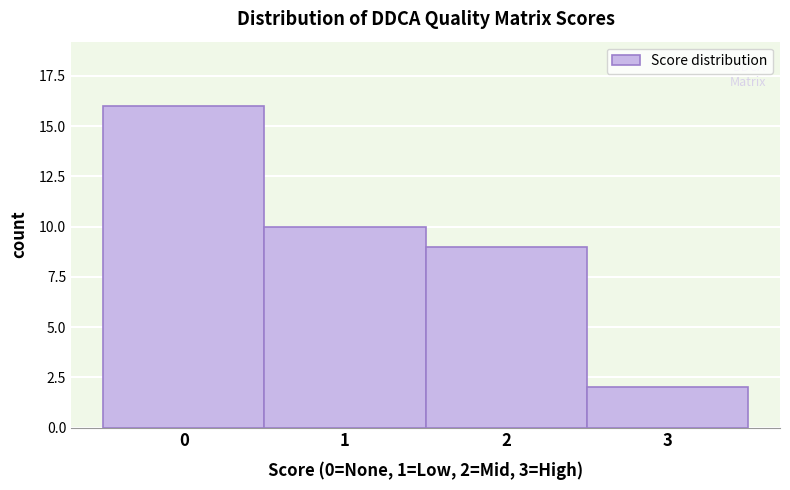

Reading left to right, transcribe all the data shown in this chart.

0=16	1=10	2=9	3=2